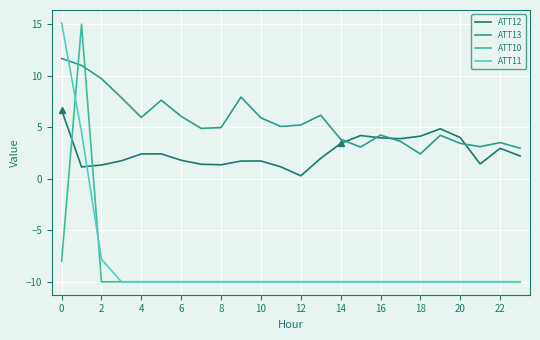

How many lines are shown in the chart?

4